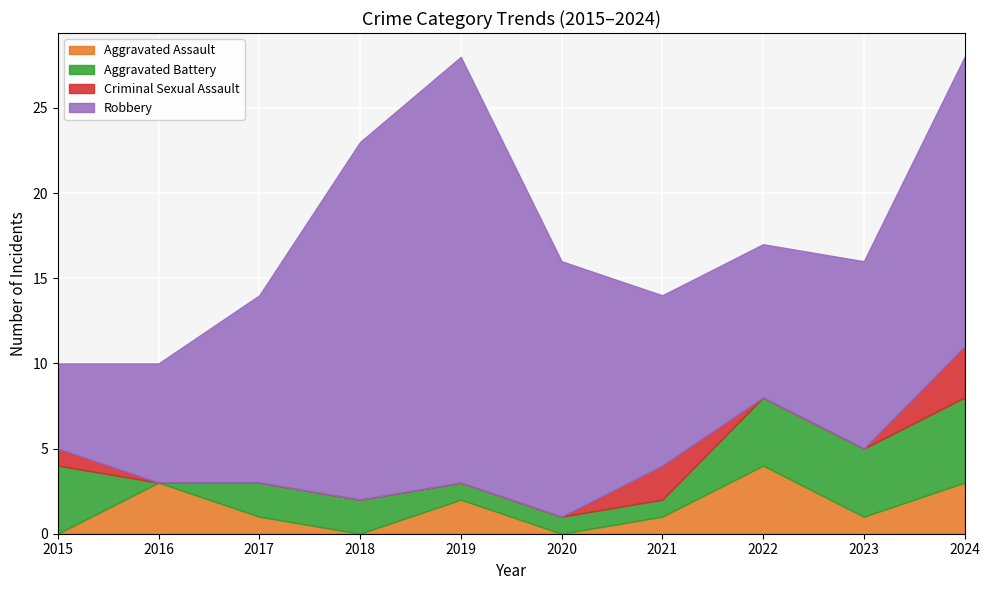

Where is the first local maximum for Robbery?

2019